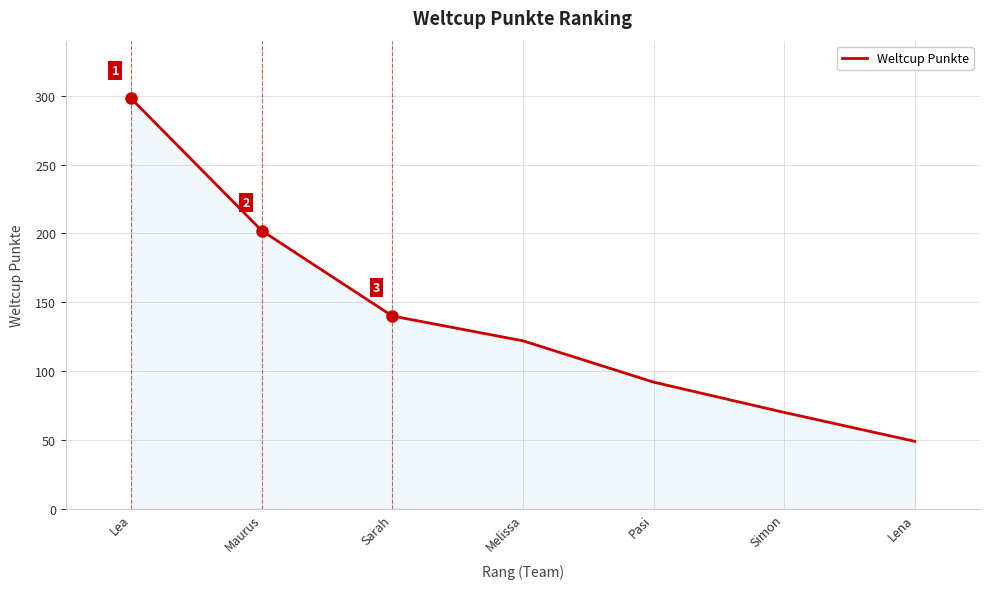

What is the average value?

139